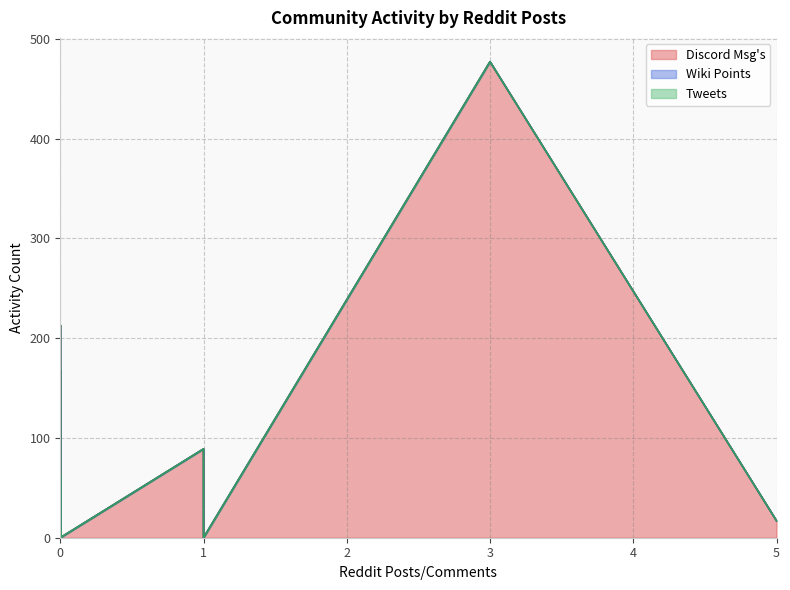

Reading right to left, transcribe all the data shown in this chart.

Discord Msg's: 0	32	63	2	0	213	0	17	1	5	23	0	62	168	0	7	89	0	133	477
Wiki Points: 0	0	0	0	0	0	0	0	0	0	0	0	0	0	0	0	0	0	0	0
Tweets: 0	0	0	0	0	0	0	0	0	0	0	0	0	0	0	0	0	0	0	0